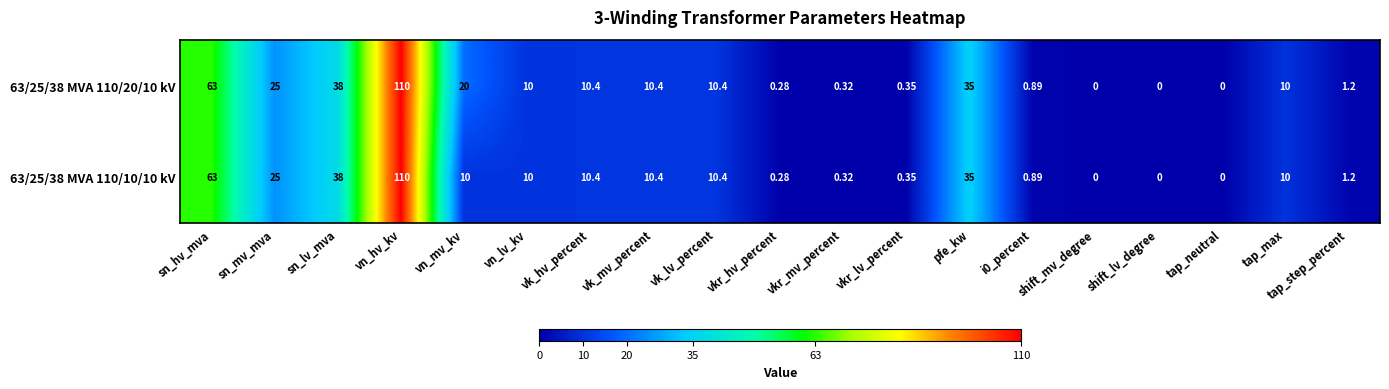

At which category is the sum across all series the highest?

vn_hv_kv